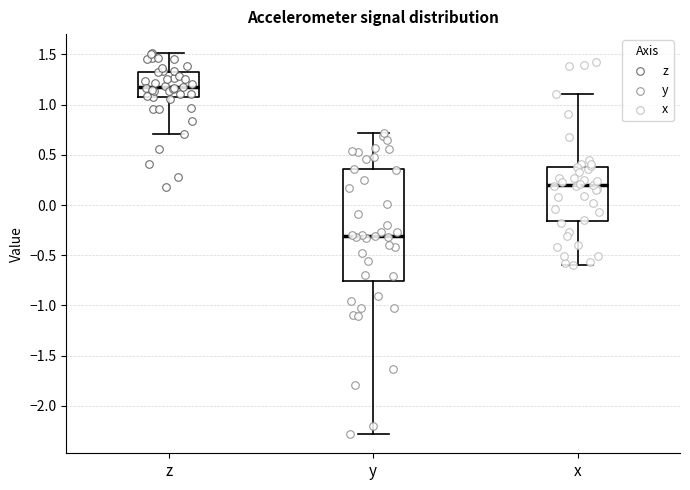

Reading left to right, read every box against the y-axis: the position of its median line, the range the box covers, and the ends of its whiskers. The values are not printed on the chart, so give them approximately, as read against the axis.

z: median 1.15, box 1.05 to 1.35, whiskers 0.70 to 1.50
y: median -0.30, box -0.75 to 0.35, whiskers -2.30 to 0.70
x: median 0.20, box -0.15 to 0.40, whiskers -0.60 to 1.10